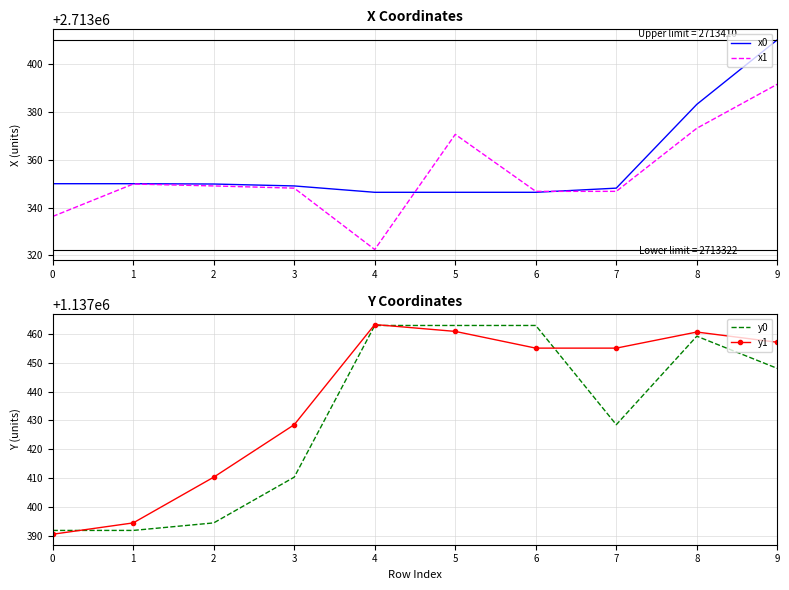

Reading left to right, what are all the values shown in this chart?

x0: 2713350.0	2713350.0	2713349.8	2713349.0	2713346.4	2713346.4	2713346.4	2713348.1	2713383.2	2713410.2
x1: 2713336.3	2713349.8	2713349.0	2713348.1	2713322.4	2713370.6	2713346.8	2713346.8	2713373.2	2713391.6
y0: 1137391.9	1137391.9	1137394.5	1137410.3	1137463.0	1137463.0	1137463.0	1137428.5	1137459.2	1137448.1
y1: 1137390.5	1137394.5	1137410.3	1137428.5	1137463.3	1137460.9	1137455.1	1137455.1	1137460.7	1137457.1